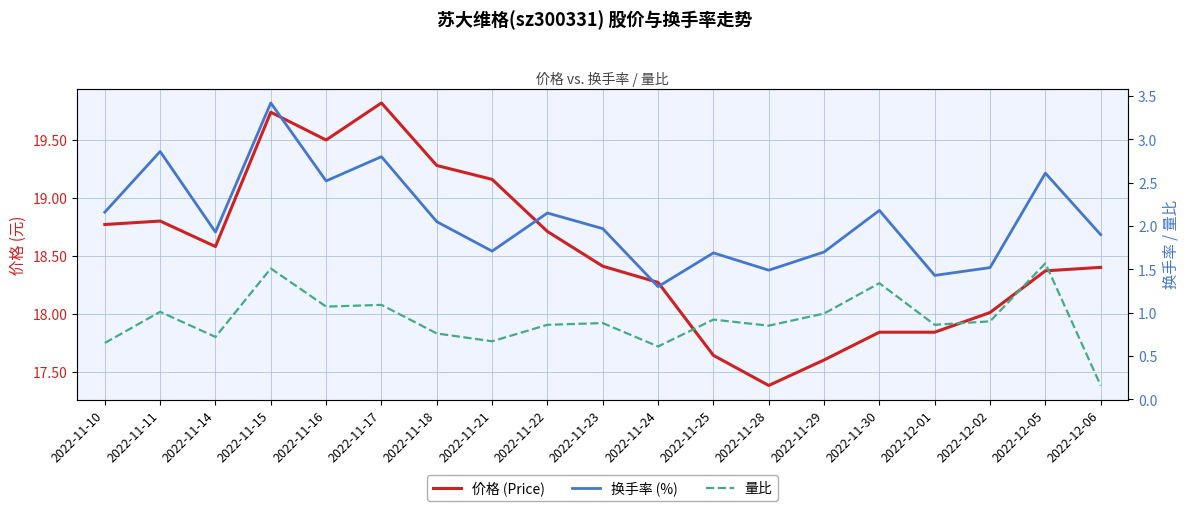

The 价格 (Price) series shows 18.7 at 2022-11-22. True or false?

True